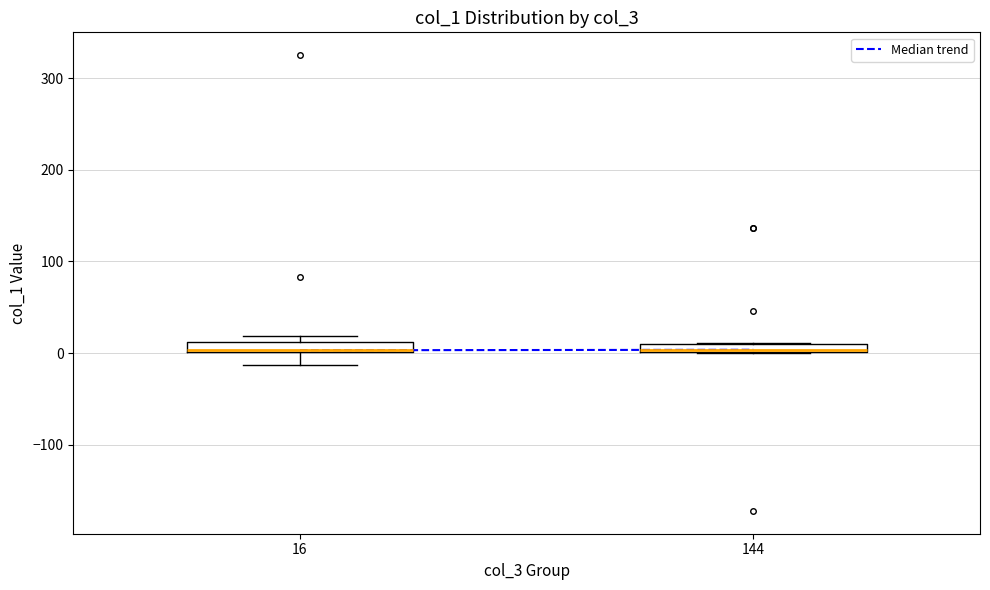

Where is the upper edge of the box at x = 16 on the y-axis? The values are not printed on the chart, so give them approximately, as read against the axis.

10